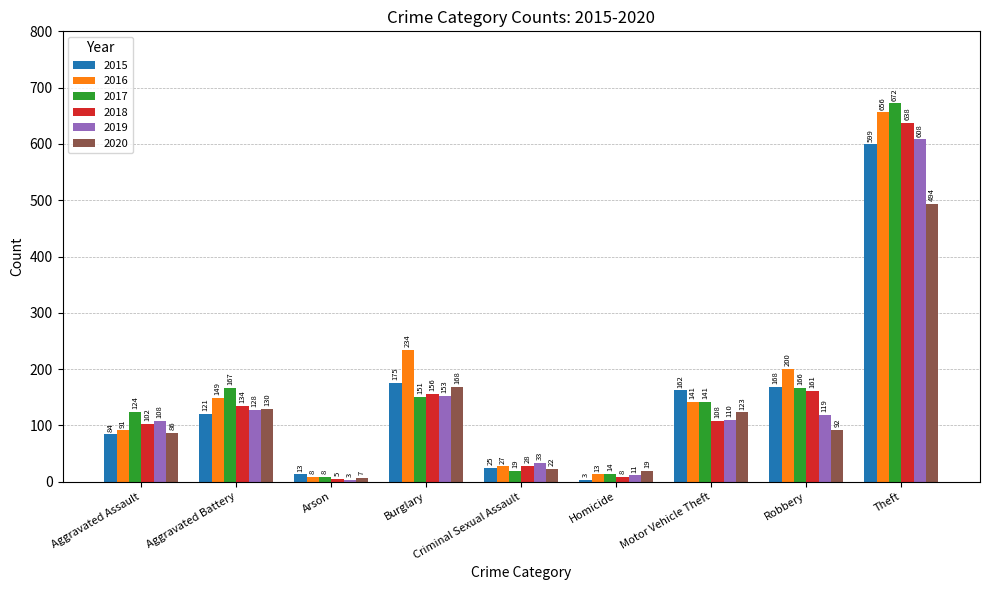

Reading left to right, transcribe all the data shown in this chart.

2015: 84	121	13	175	25	3	162	168	599
2016: 91	149	8	234	27	13	141	200	656
2017: 124	167	8	151	19	14	141	166	672
2018: 102	134	5	156	28	8	108	161	638
2019: 108	128	3	153	33	11	110	119	608
2020: 86	130	7	168	22	19	123	92	494